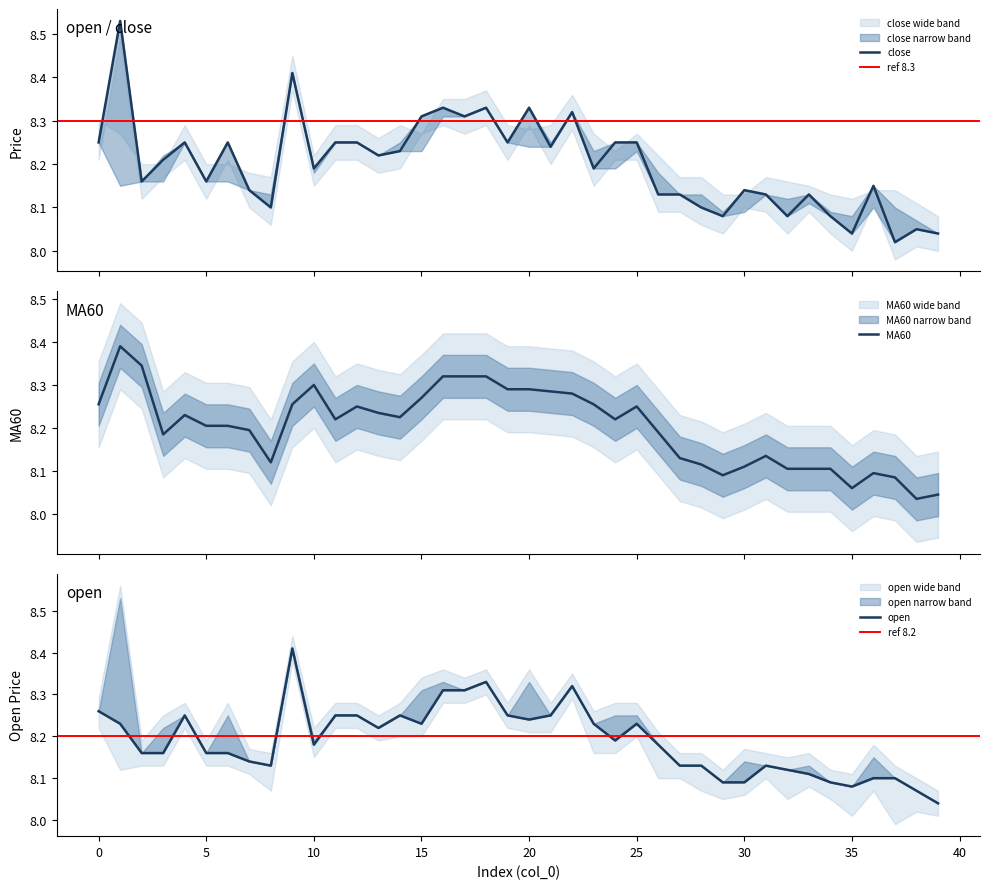

At 19, list the series in order from smallest to largest.

open, close, MA60